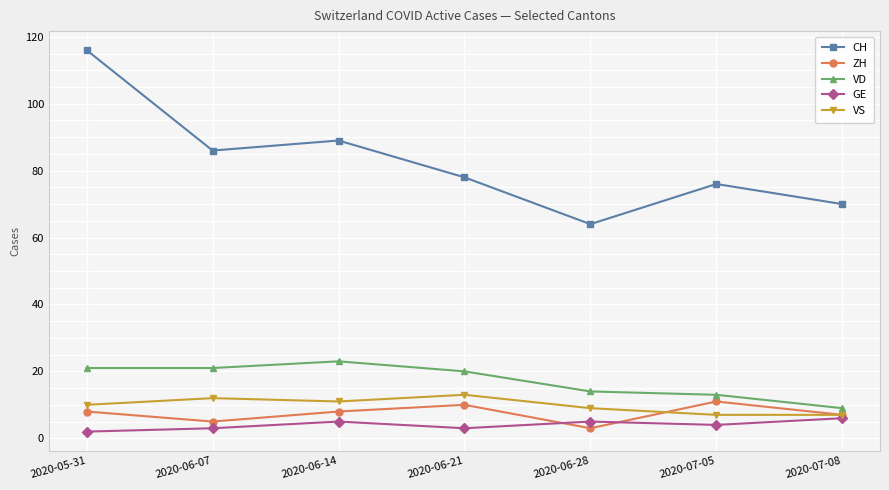

How many interior local valleys does the CH series have?

2